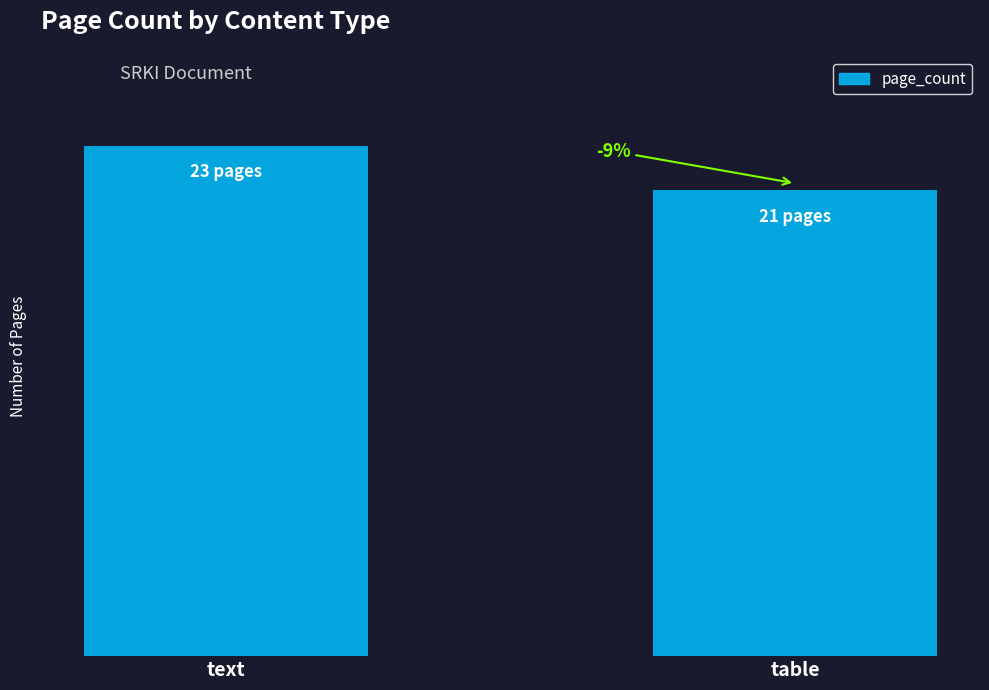

What position from the left is table?

2